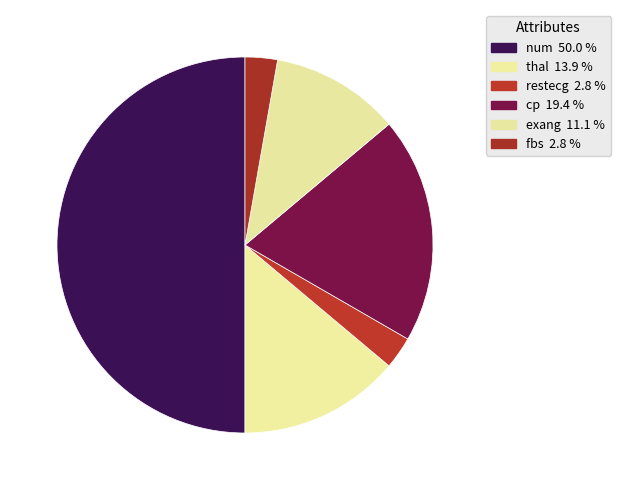

Which category has the smallest portion of the pie?

restecg